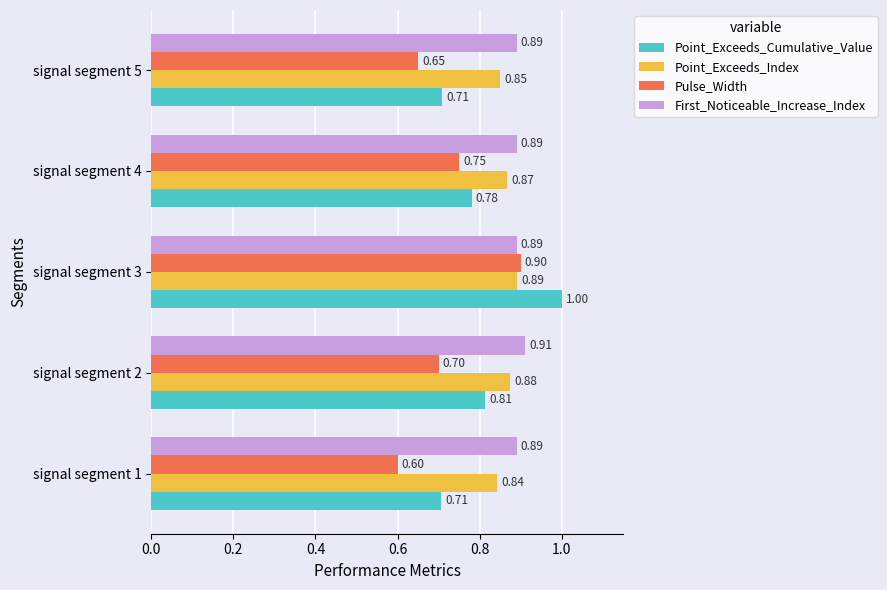

What are all the series names shown in the legend?

Point_Exceeds_Cumulative_Value, Point_Exceeds_Index, Pulse_Width, First_Noticeable_Increase_Index